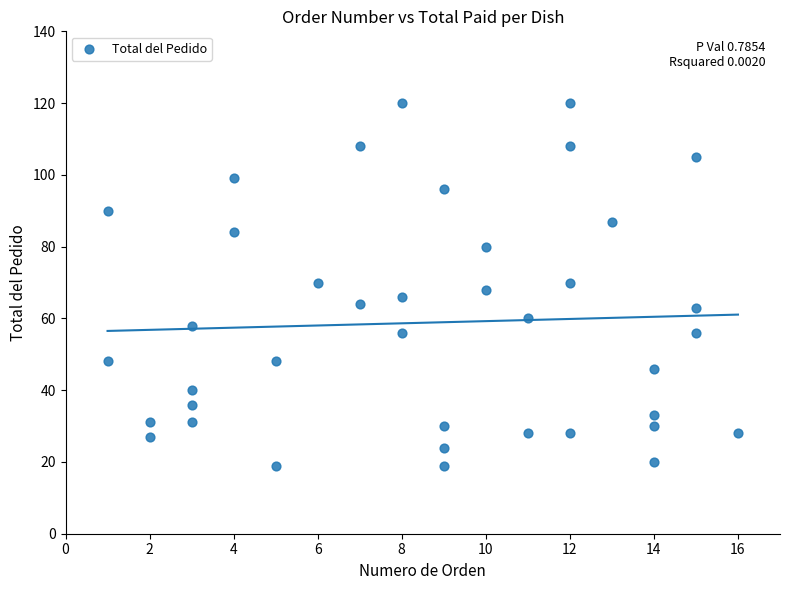

What is the range of Y values (max minus min)?

101